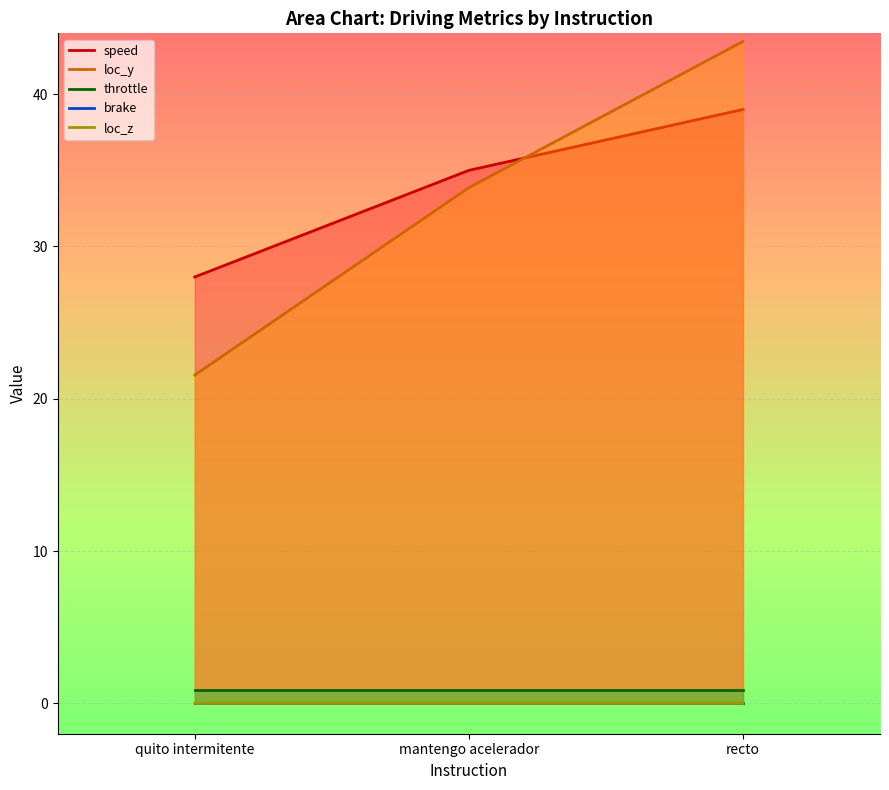

What is the label of the 1st point from the right?

recto